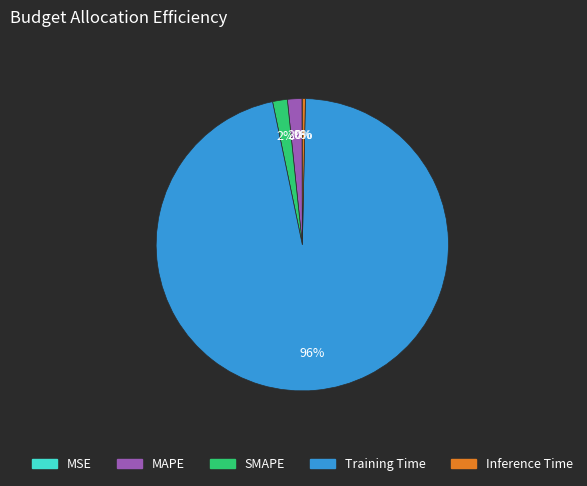

Which slice is the largest?

Training Time